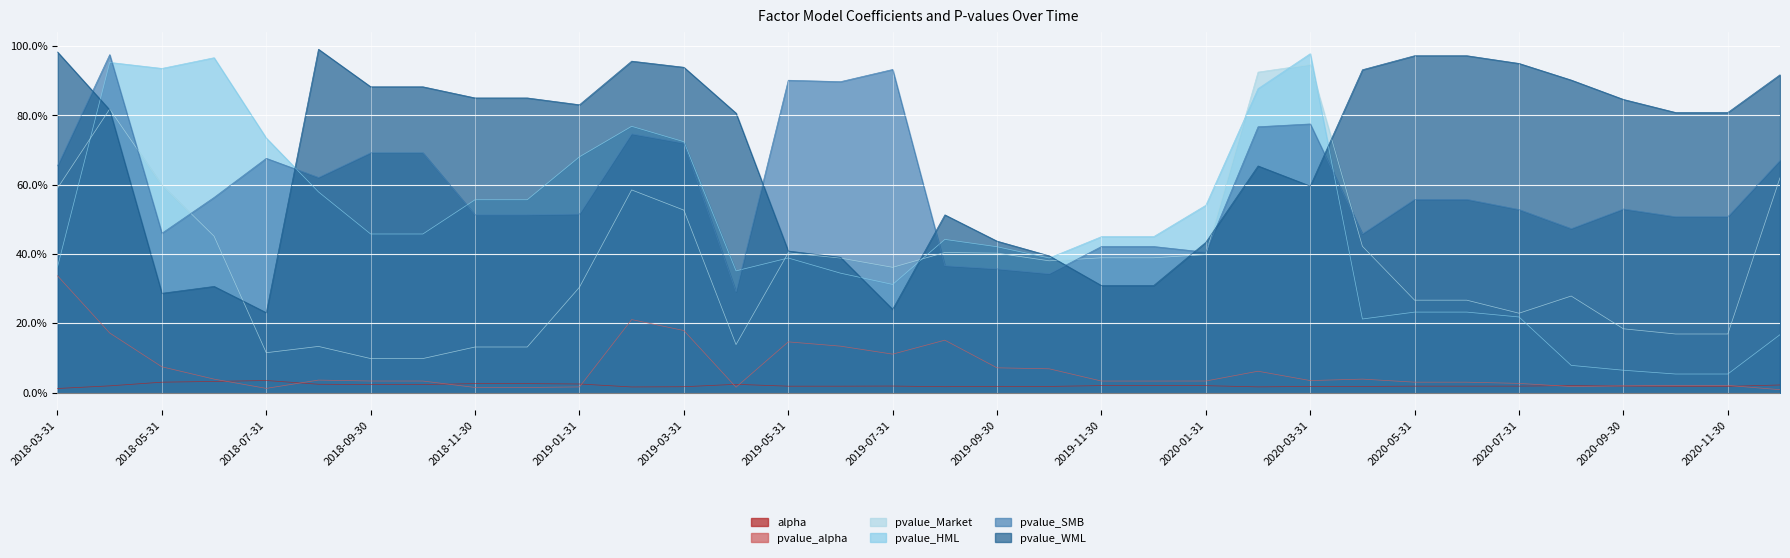

What is the value of the pvalue_WML point at the 28th from the left?

1.0